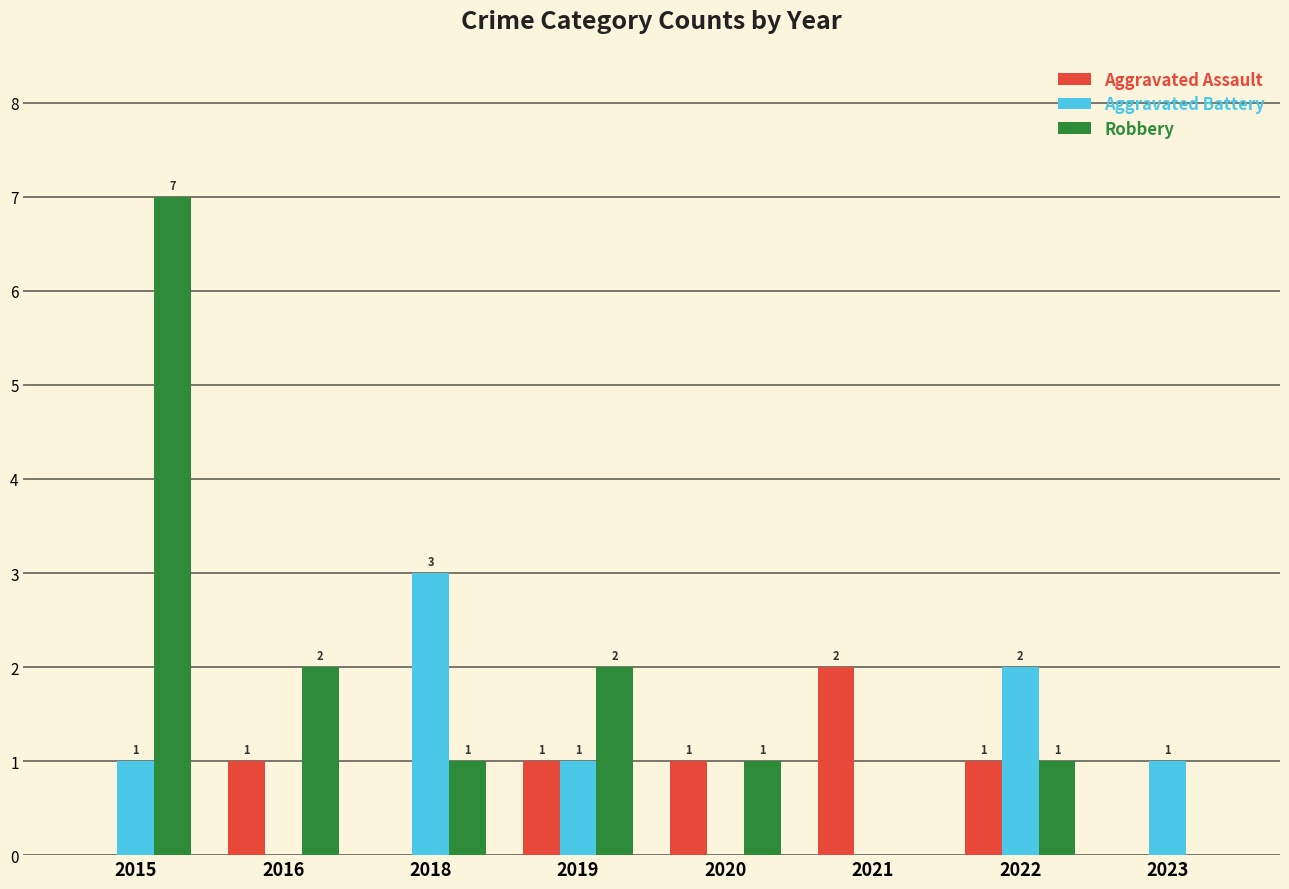

Between 2020 and 2022, which series saw the biggest shift?

Aggravated Battery